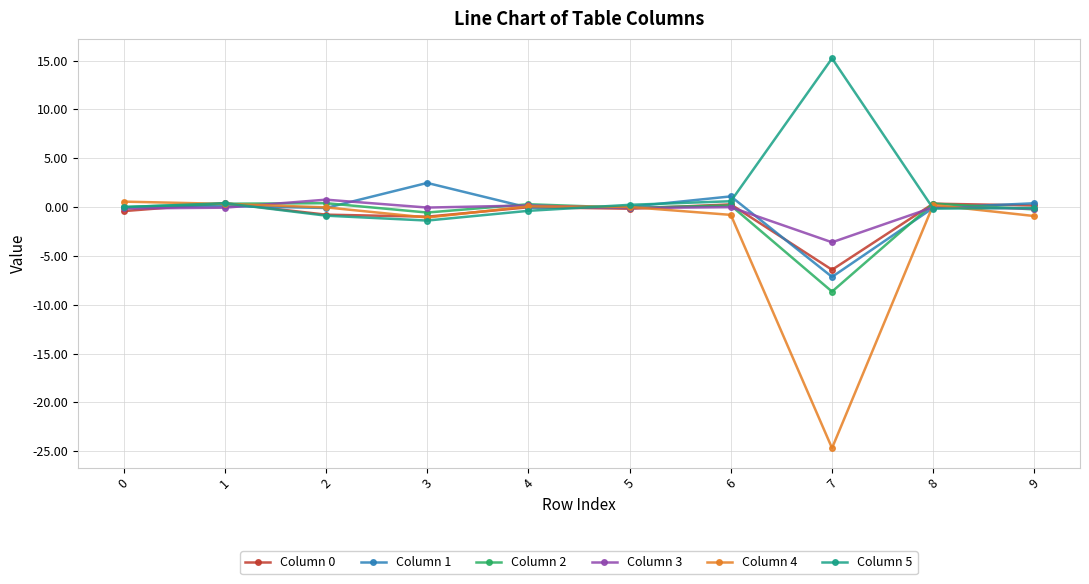

Does the chart display data point markers on the line(s)?

Yes